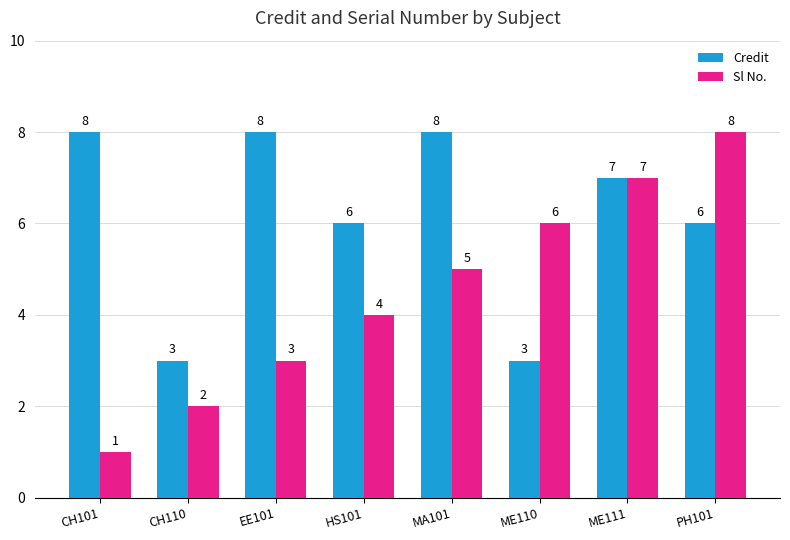

Which category has the highest value in the Sl No. series?

PH101